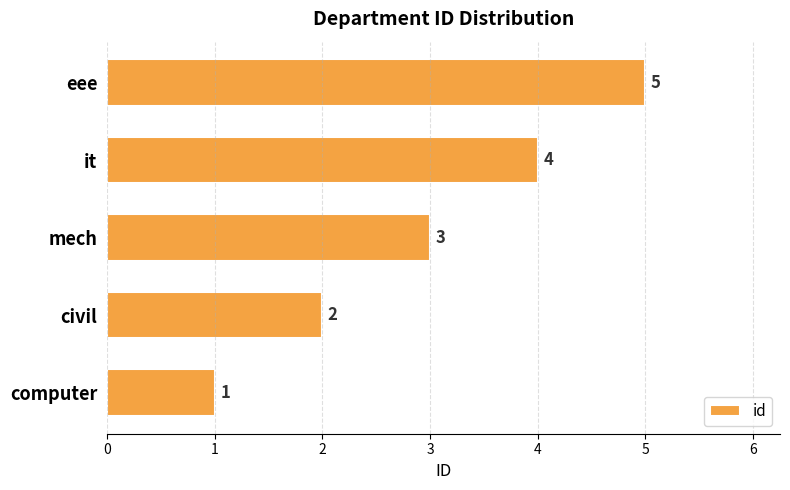

At which category does the chart reach its peak across all series?

eee